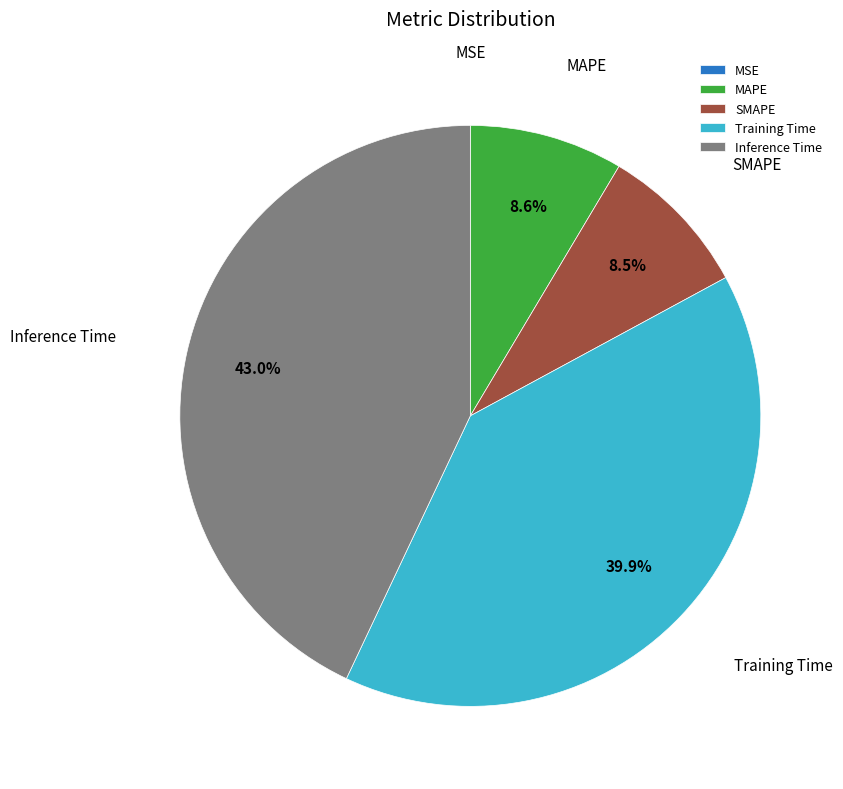

Is the sum of MAPE and Training Time greater than half?

No